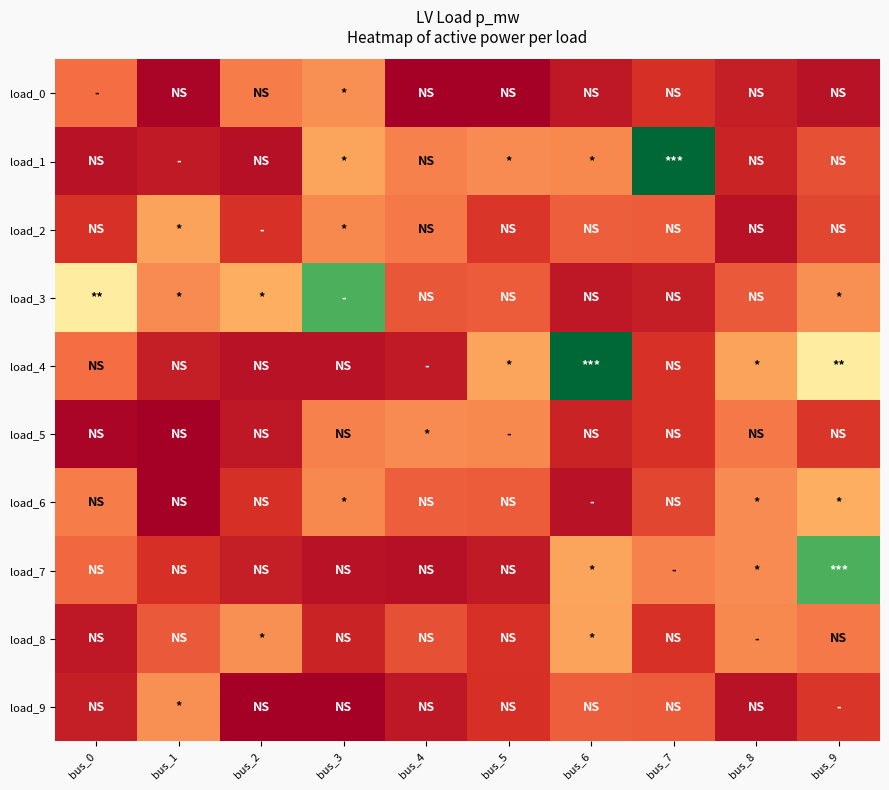

Between bus_6 and bus_0, which is larger?

bus_0